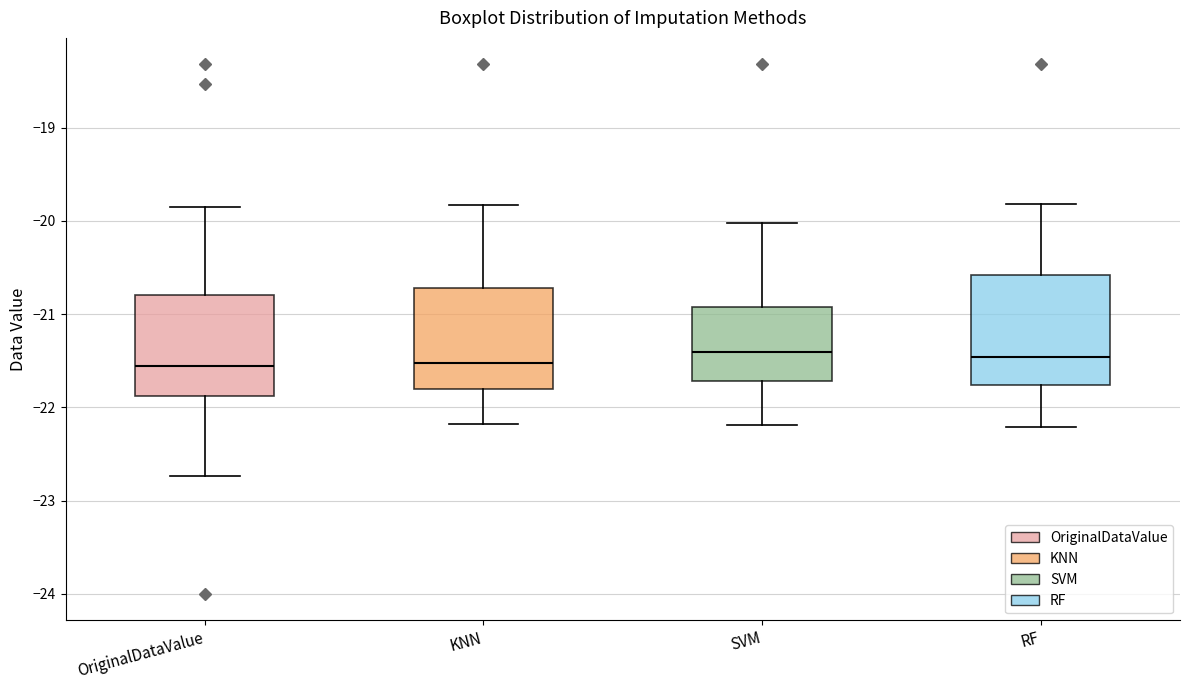

Reading left to right, transcribe this box plot: for each box, give where its median line is, the range the box spans, and where its two whiskers end, as read against the y-axis. The values are not printed on the chart, so give them approximately, as read against the axis.

OriginalDataValue: median -21.6, box -21.9 to -20.8, whiskers -22.7 to -19.8
KNN: median -21.5, box -21.8 to -20.7, whiskers -22.2 to -19.8
SVM: median -21.4, box -21.7 to -20.9, whiskers -22.2 to -20.0
RF: median -21.5, box -21.8 to -20.6, whiskers -22.2 to -19.8